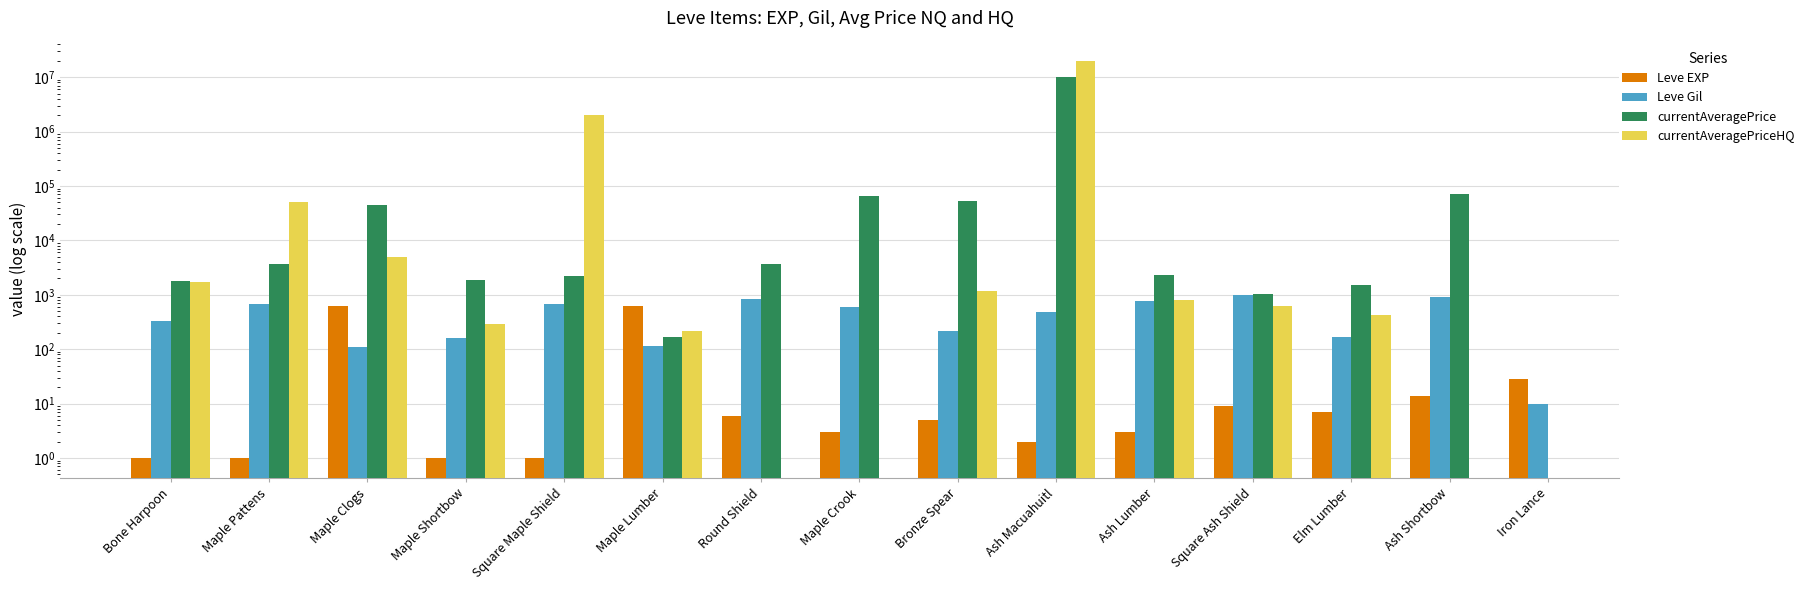

How many bars are there in each group?

4